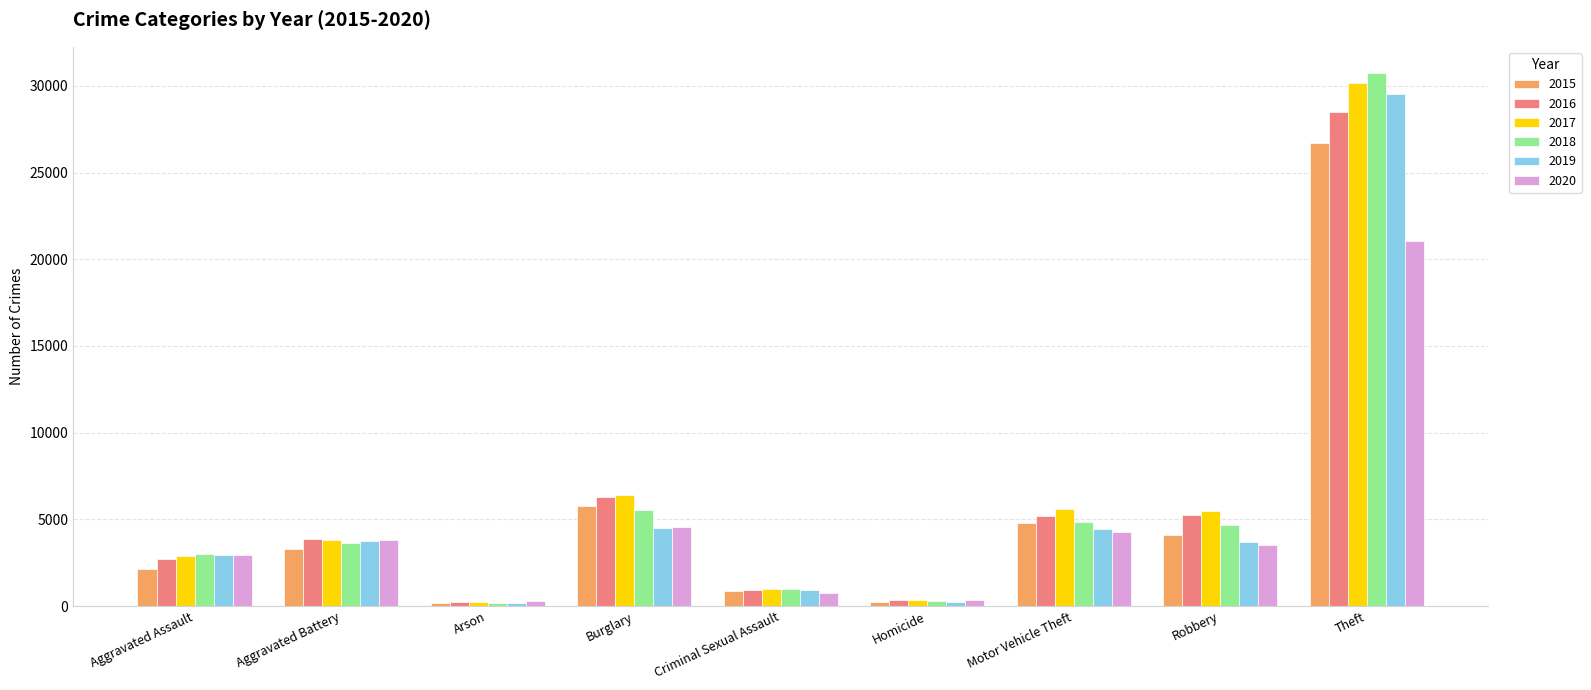

What is the sum of all 2018 values?

53752